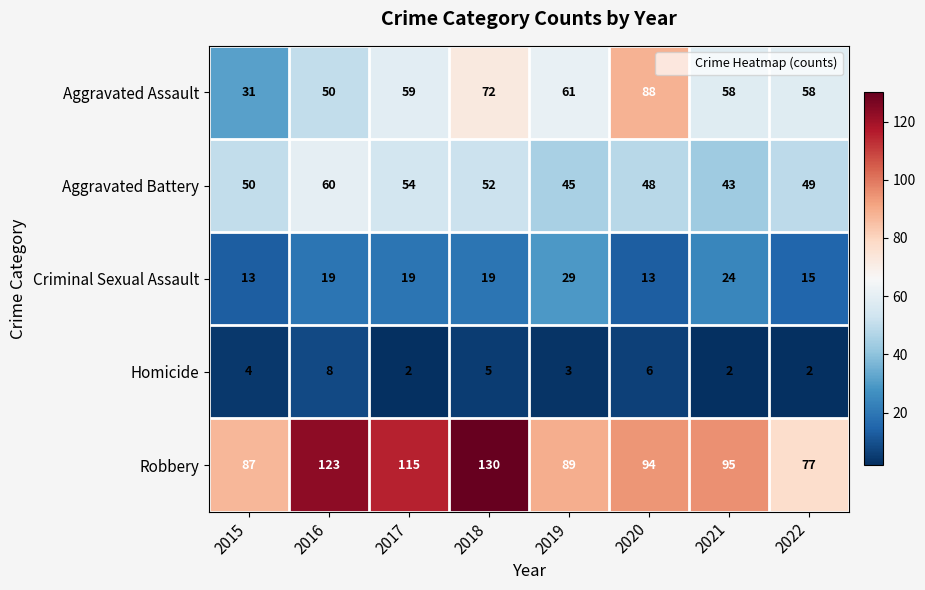

At which category does the chart reach its peak across all series?

2018